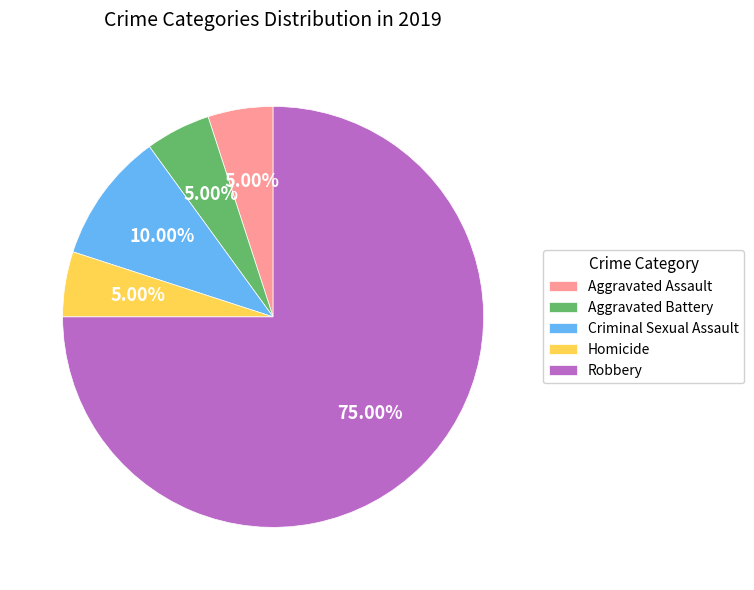

To the nearest percent, what percentage of the pie is Criminal Sexual Assault?

10%